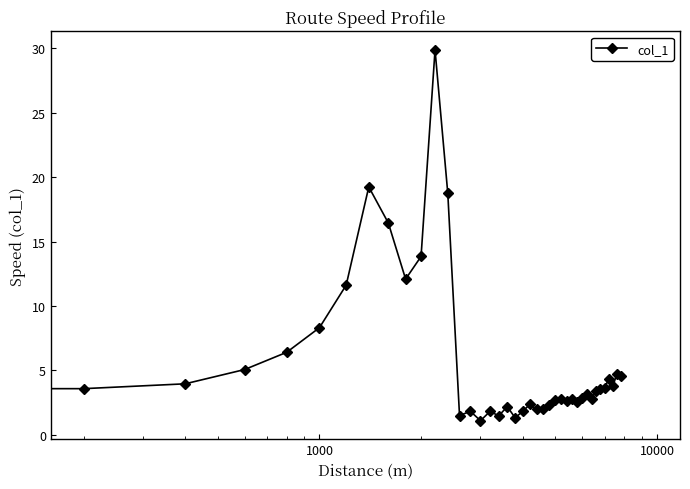

What is the minimum value shown in the chart?

1.1